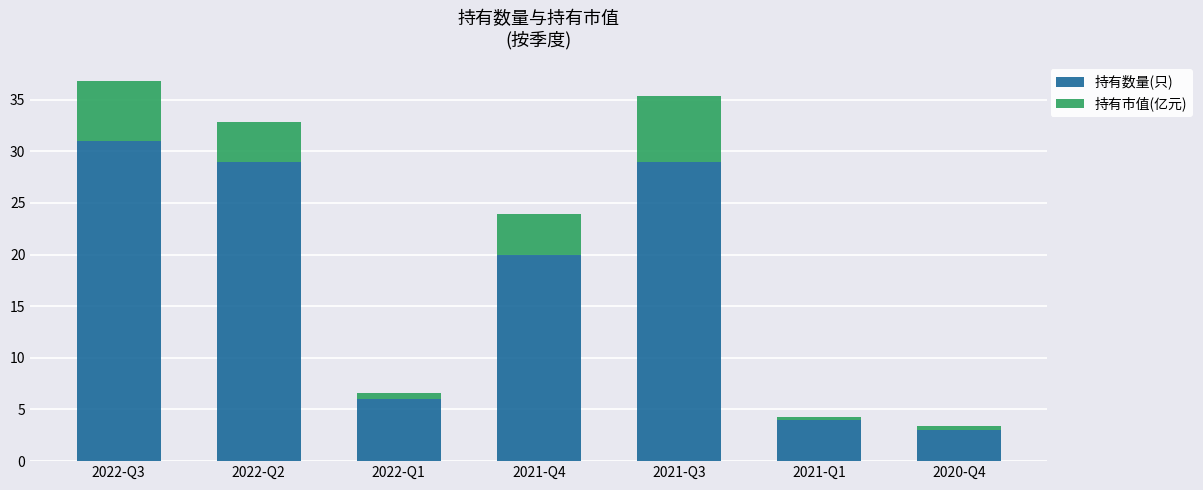

What is the difference between the second highest and minimum values in the 持有数量(只) series?

26.0